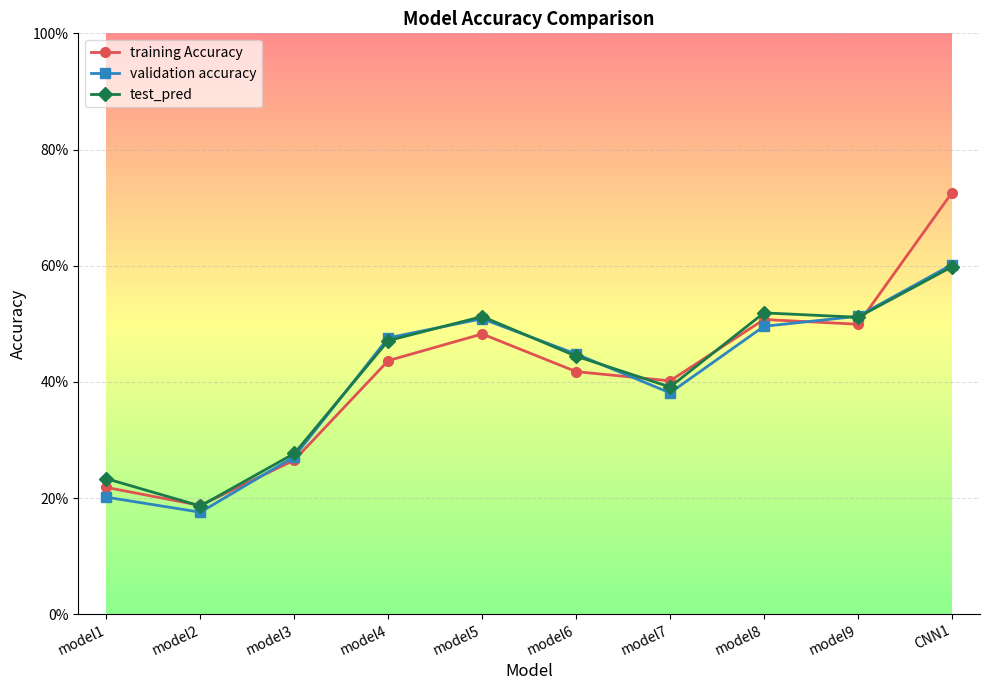

What are all the series names shown in the legend?

training Accuracy, validation accuracy, test_pred